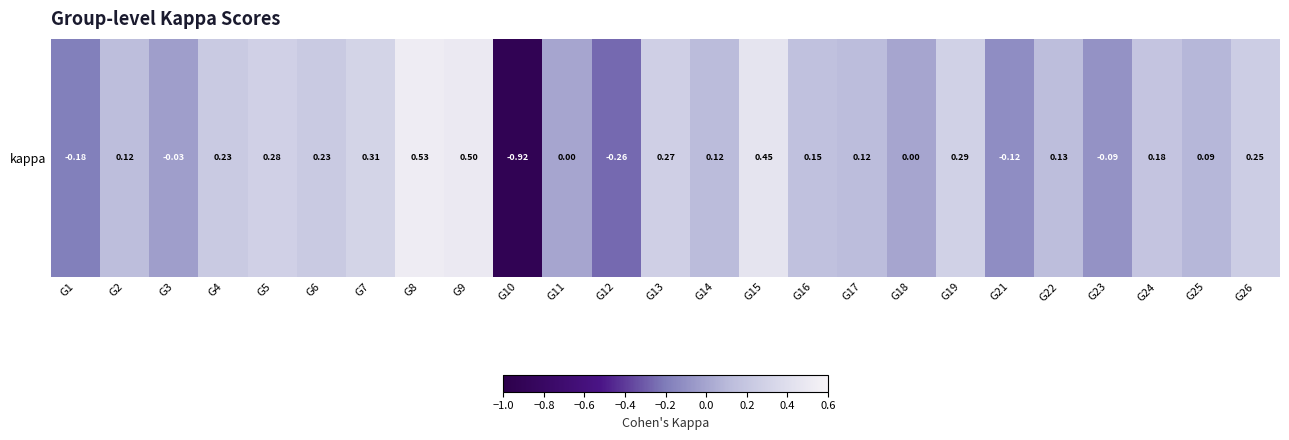

Reading right to left, what are all the values shown in this chart?

G26=0.2	G25=0.1	G24=0.2	G23=-0.1	G22=0.1	G21=-0.1	G19=0.3	G18=0.0	G17=0.1	G16=0.2	G15=0.5	G14=0.1	G13=0.3	G12=-0.3	G11=0.0	G10=-0.9	G9=0.5	G8=0.5	G7=0.3	G6=0.2	G5=0.3	G4=0.2	G3=-0.0	G2=0.1	G1=-0.2